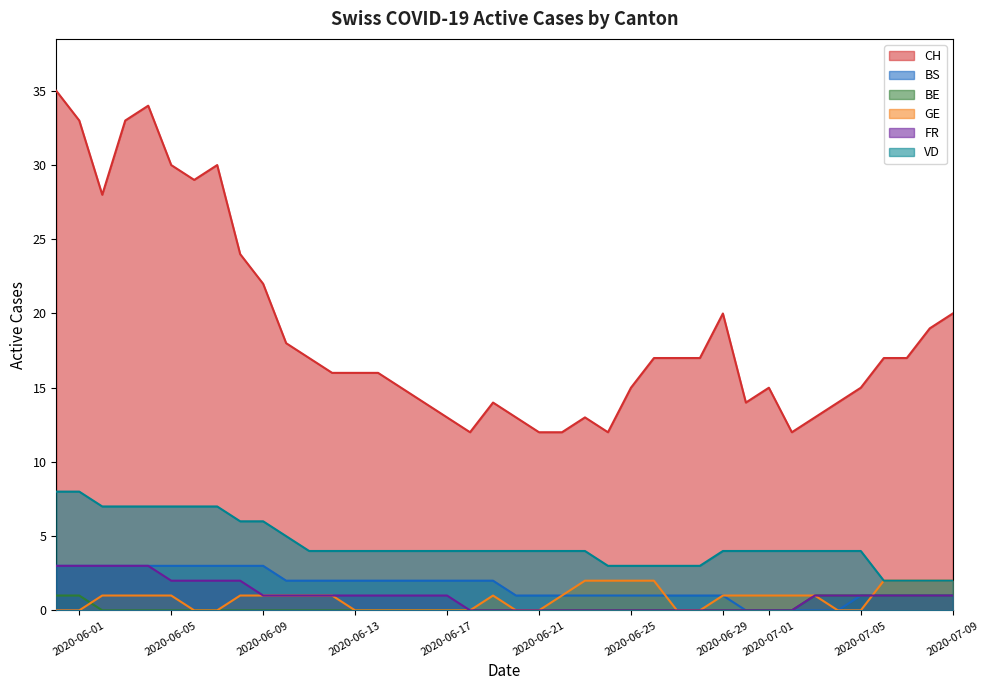

The CH series shows 27 at 2020-07-01. True or false?

False